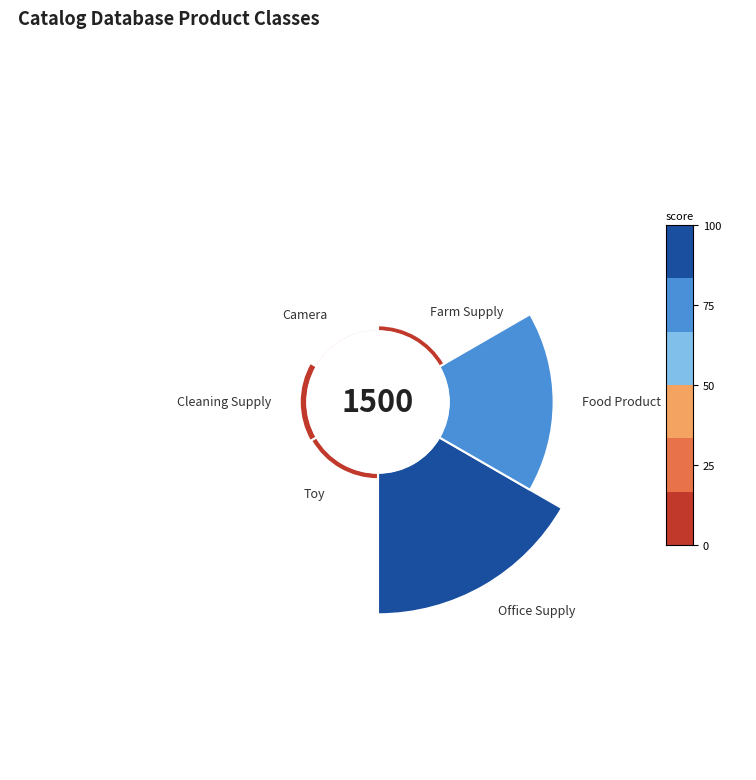

The Toy slice represents 2% of the pie. True or false?

True